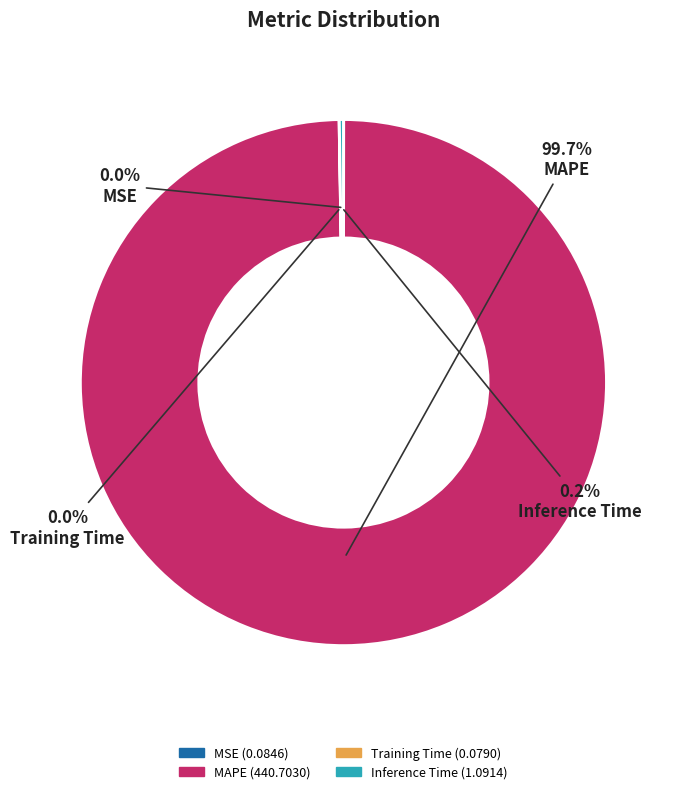

What is the largest slice in the pie chart?

MAPE